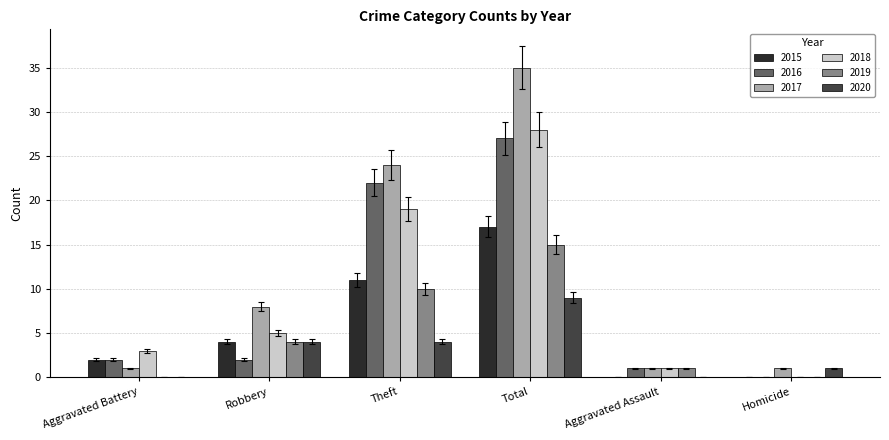

What is the sum of the 2016 values at Aggravated Battery and Theft?

24